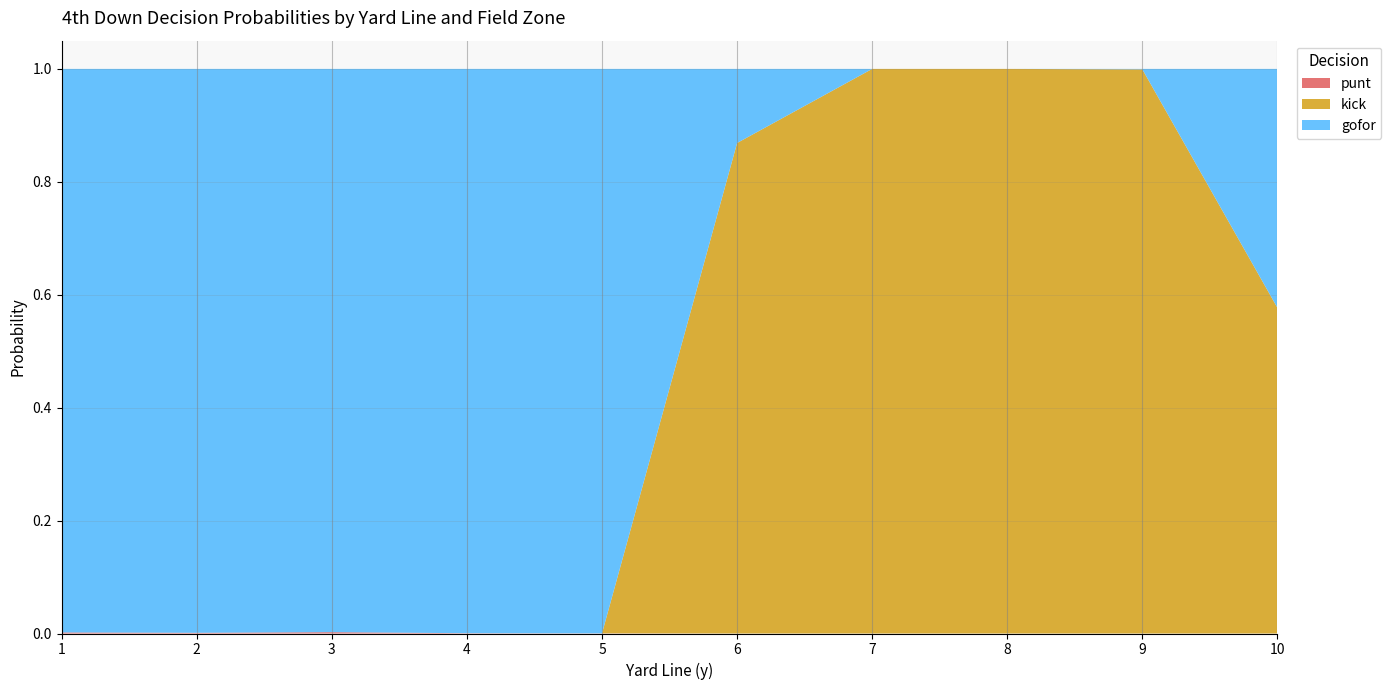

What is the total value across all series at 6?

1.0